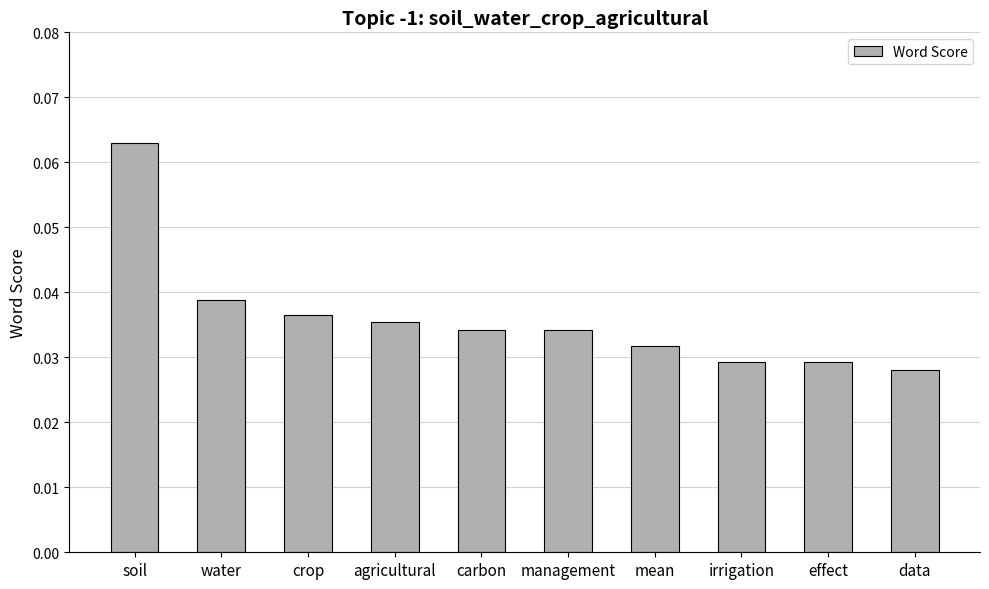

How many values are between 0 and 1?

10